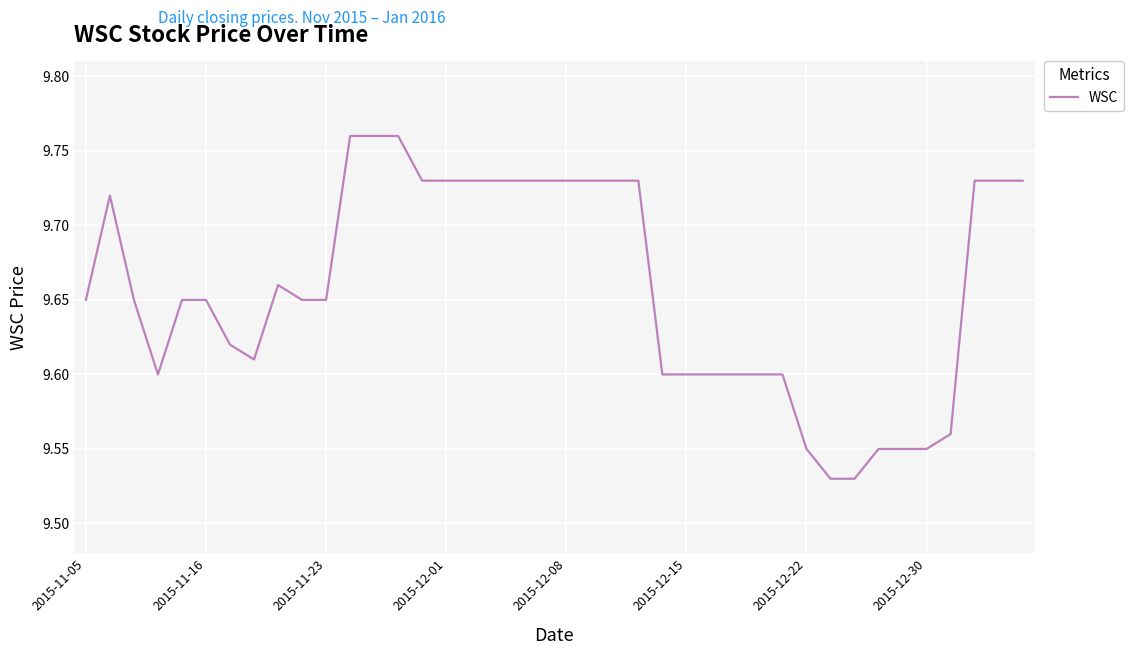

What is the smallest value displayed?

9.5